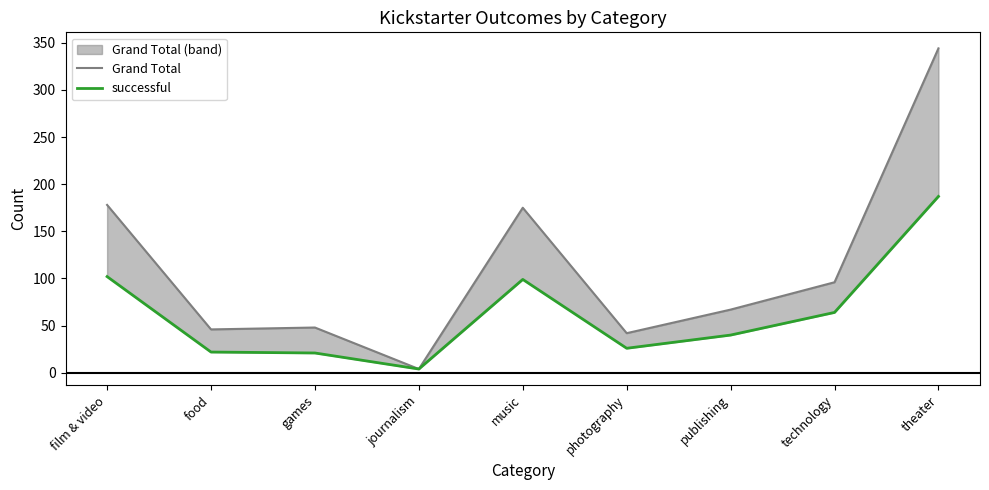

Between music and film & video, which is larger?

film & video